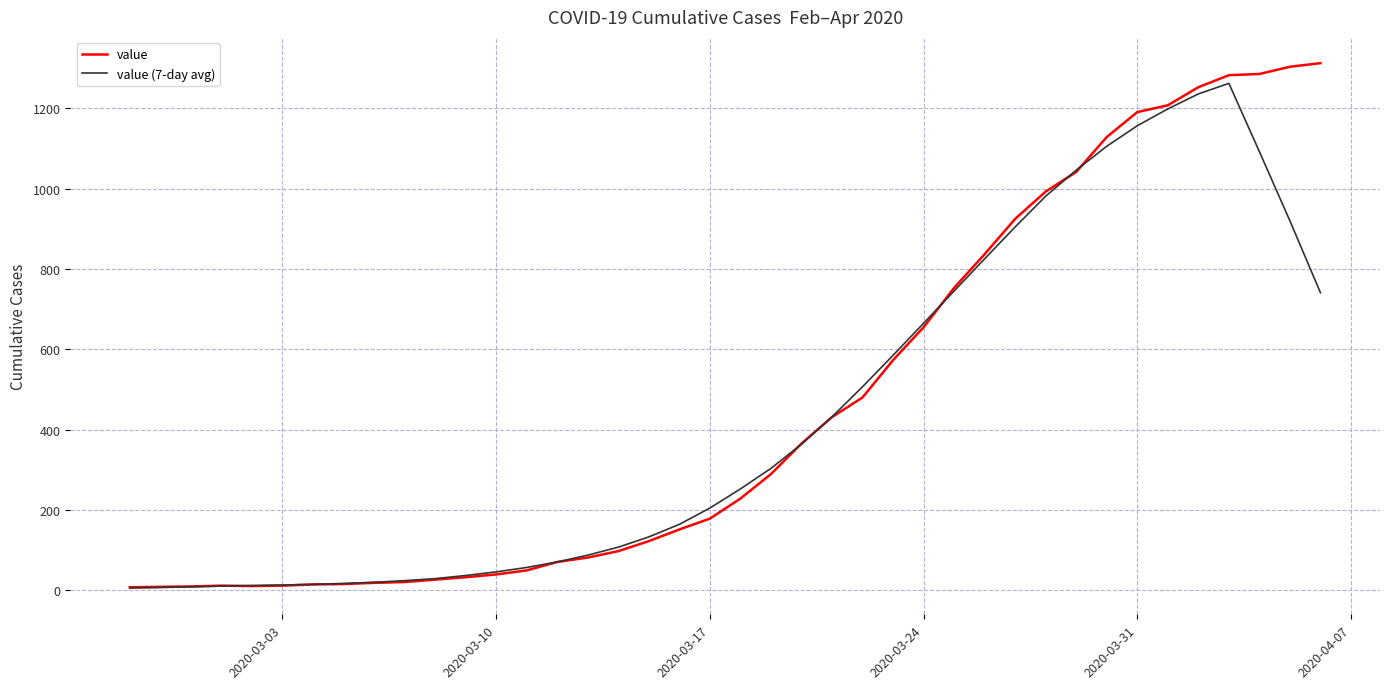

What is the maximum value for value?

1313.0